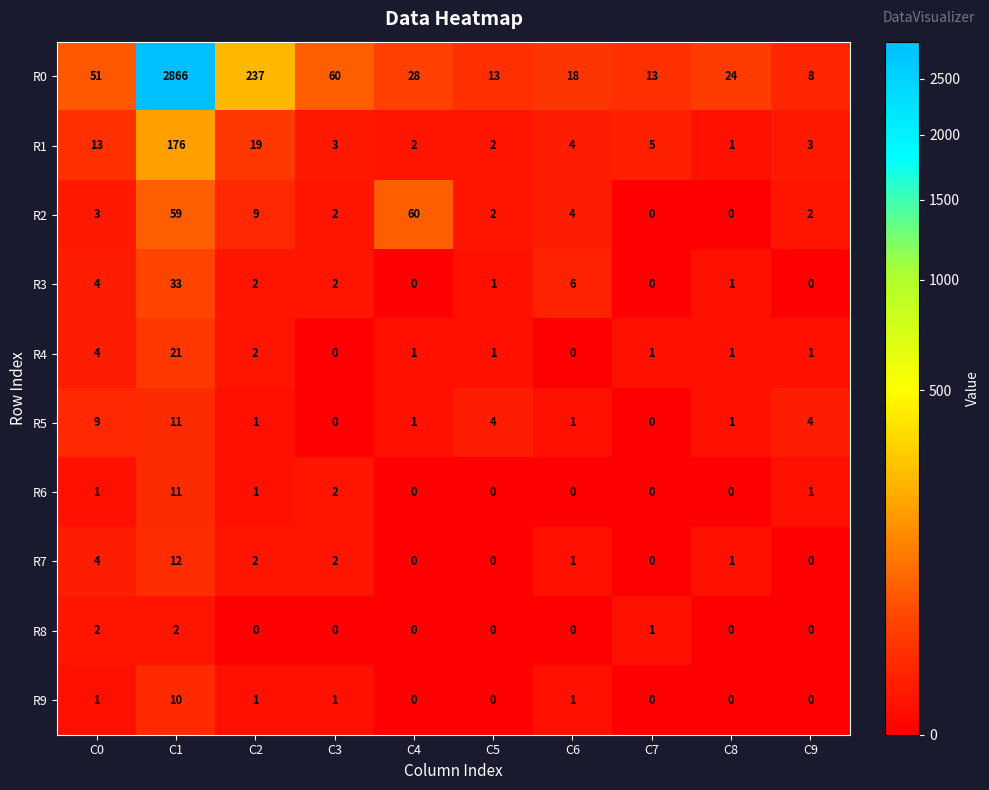

The R2 series shows 0 at C9. True or false?

False